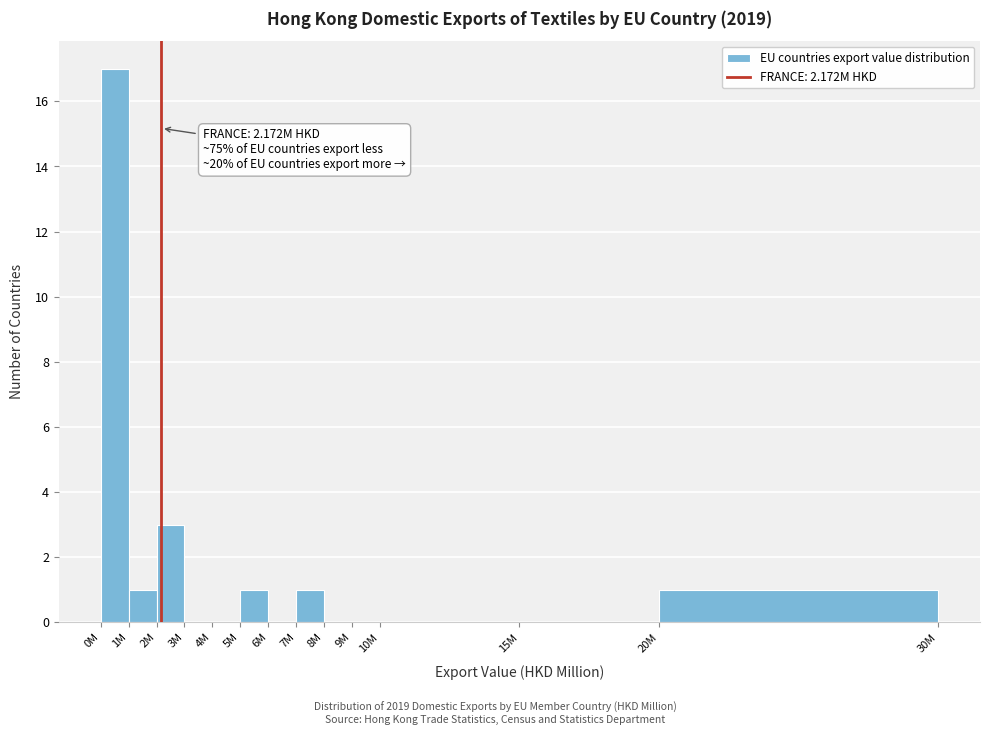

Reading left to right, transcribe all the data shown in this chart.

0M=17	1M=1	2M=3	3M=0	4M=0	5M=1	6M=0	7M=1	8M=0	9M=0	10M=0	15M=0	20M=1